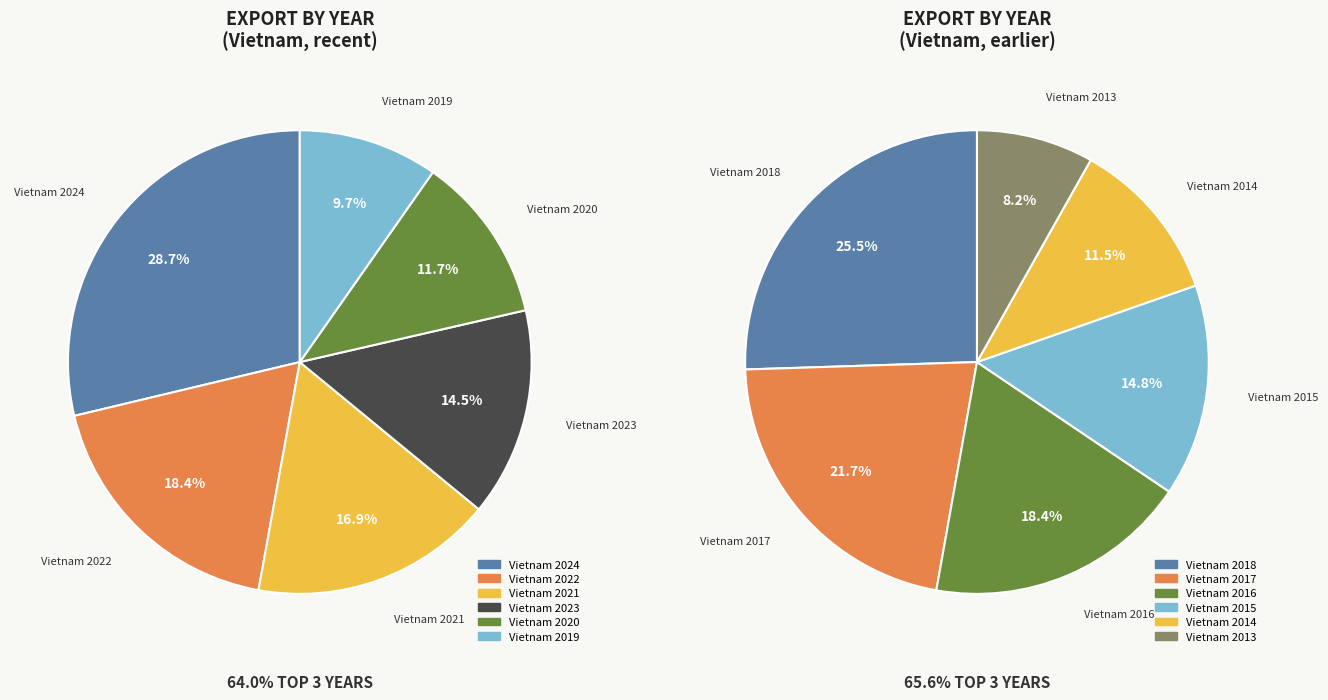

How many segments does this pie chart have?

12